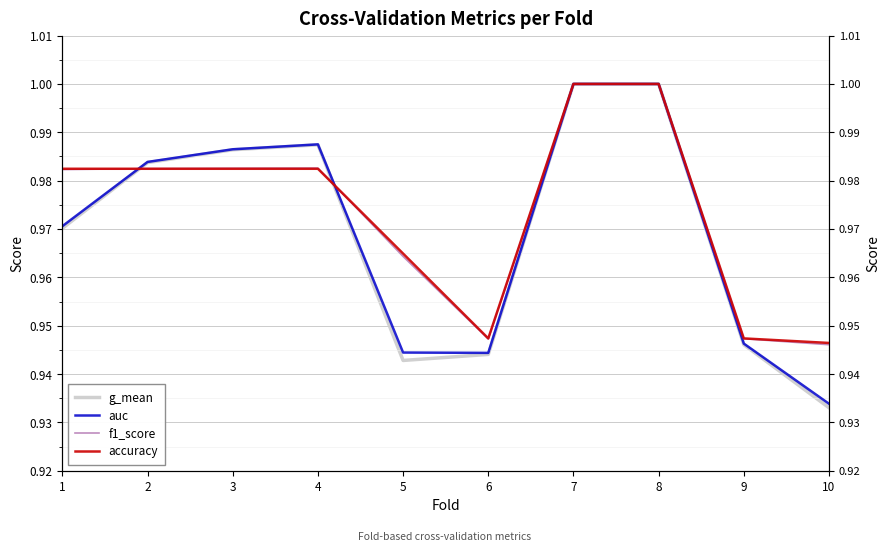

Is it true that f1_score equals 1.7 at 3?

False